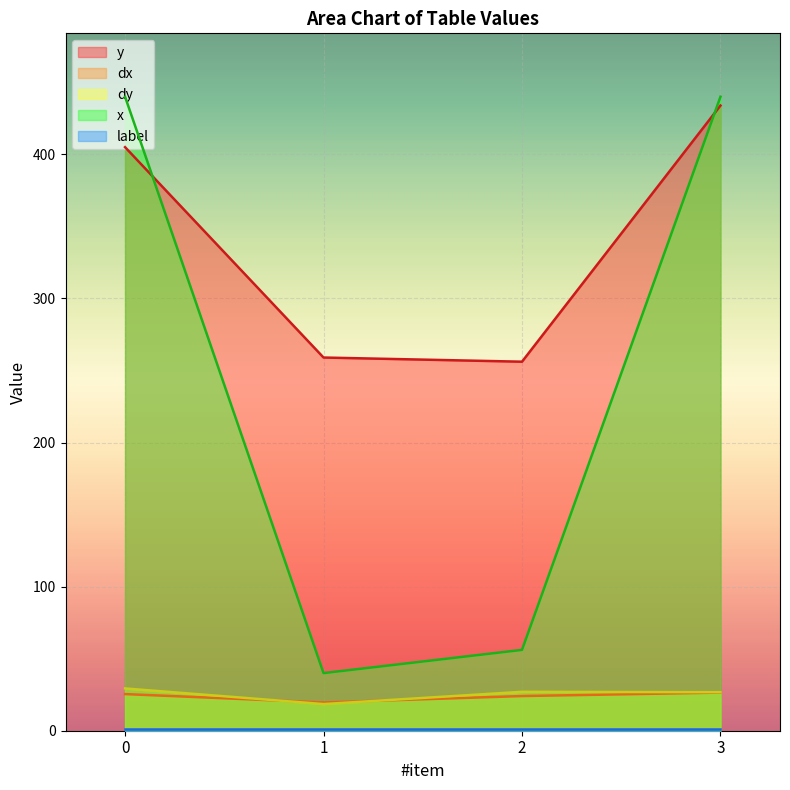

How many lines are shown in the chart?

5